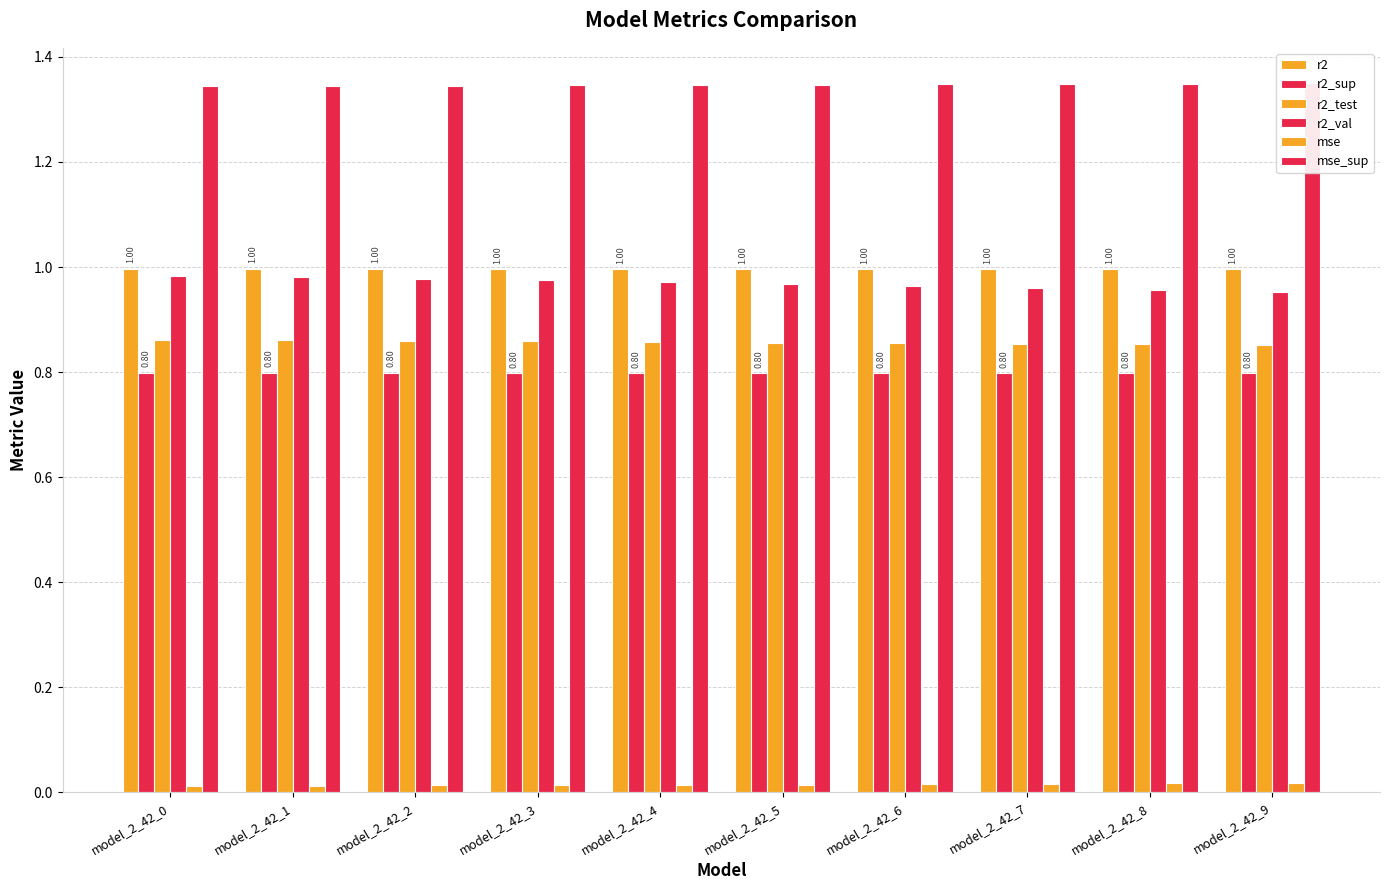

List the series in order of their peak value, lowest first.

mse, r2_sup, r2_test, r2_val, r2, mse_sup